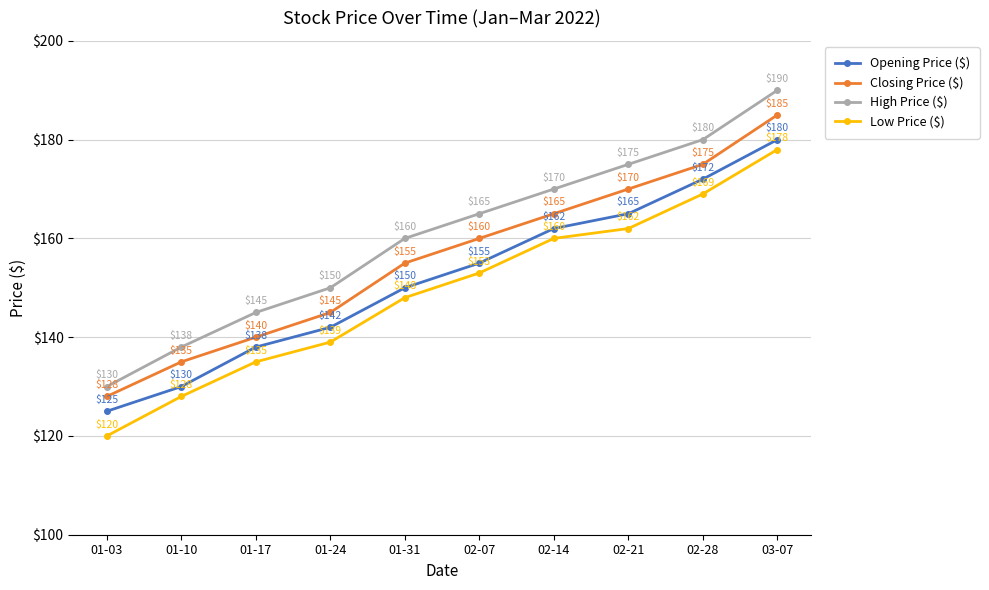

List the series in order of their overall mean, highest first.

High Price ($), Closing Price ($), Opening Price ($), Low Price ($)